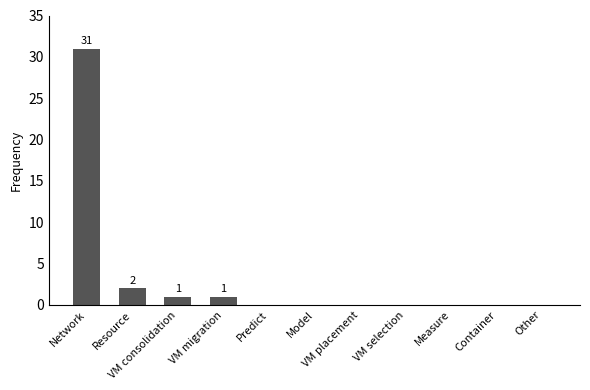

At which category does the chart reach its peak across all series?

Network